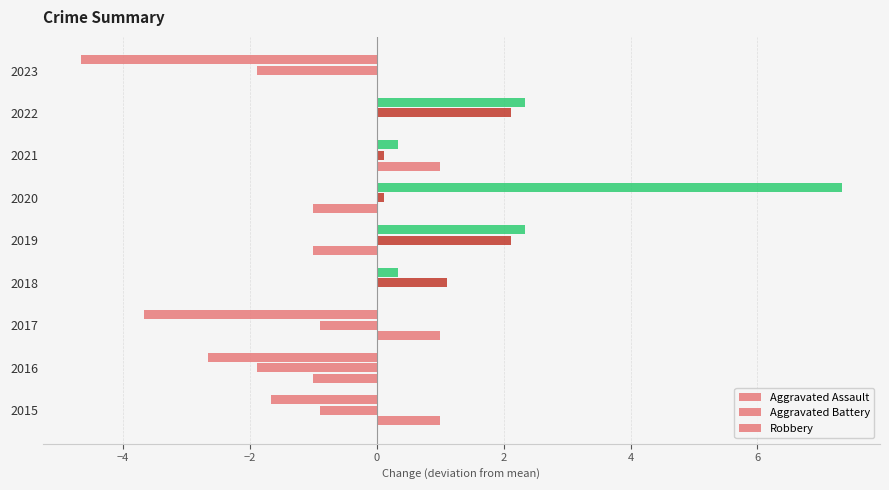

At how many categories does at least one series exceed 3?

1